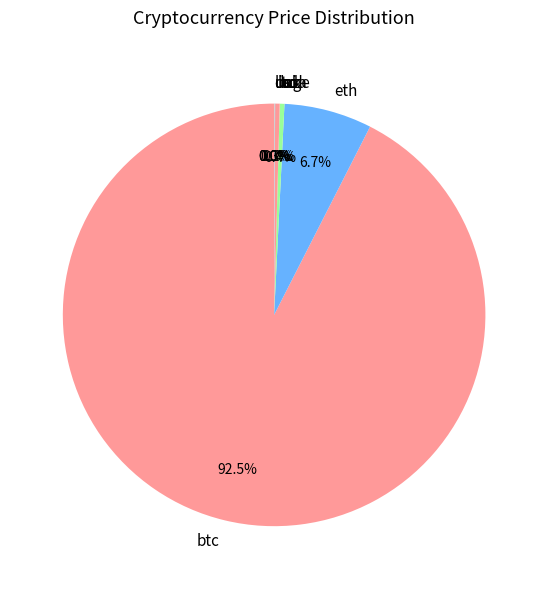

Approximately how many times larger is the value at eth compared to sol?

18.9